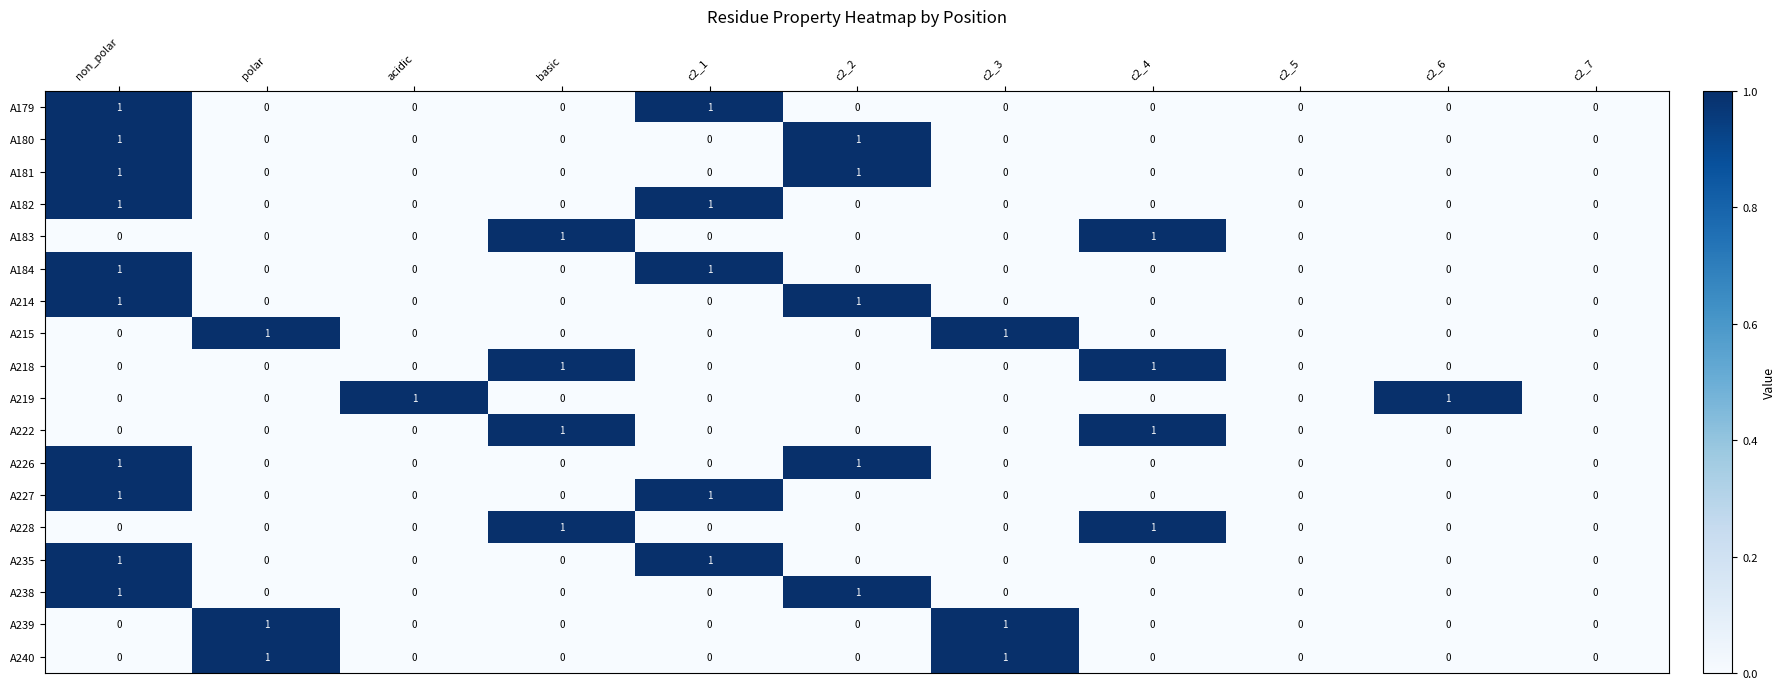

How many distinct data groups are displayed?

18